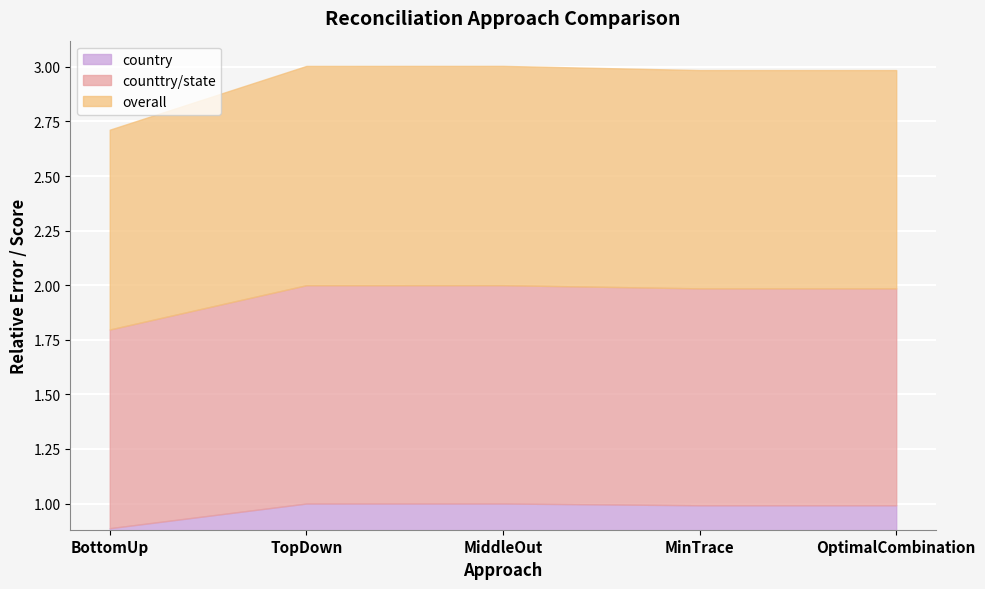

What position from the left is MinTrace?

4